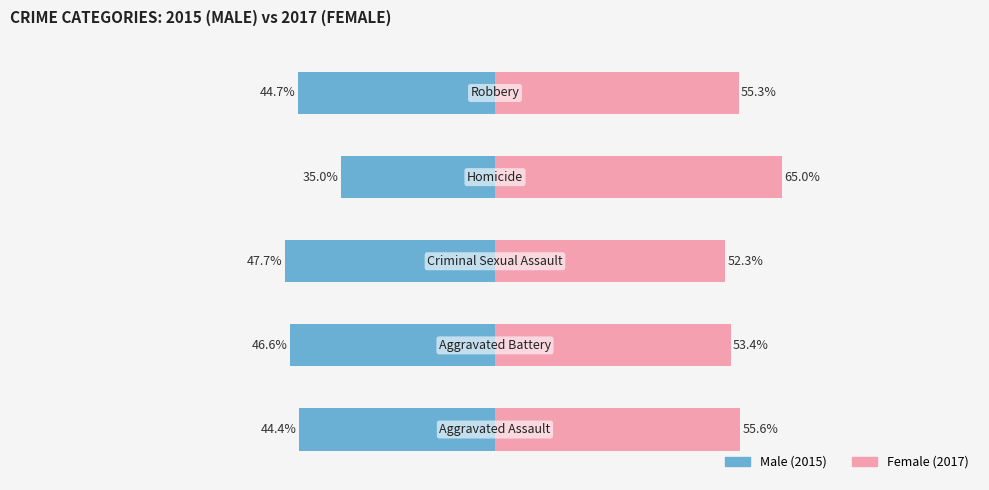

Reading left to right, extract all data points from this chart.

Male: 0=-44.4	1=-46.6	2=-47.7	3=-35.0	4=-44.7
Female: 0=55.6	1=53.4	2=52.3	3=65.0	4=55.3